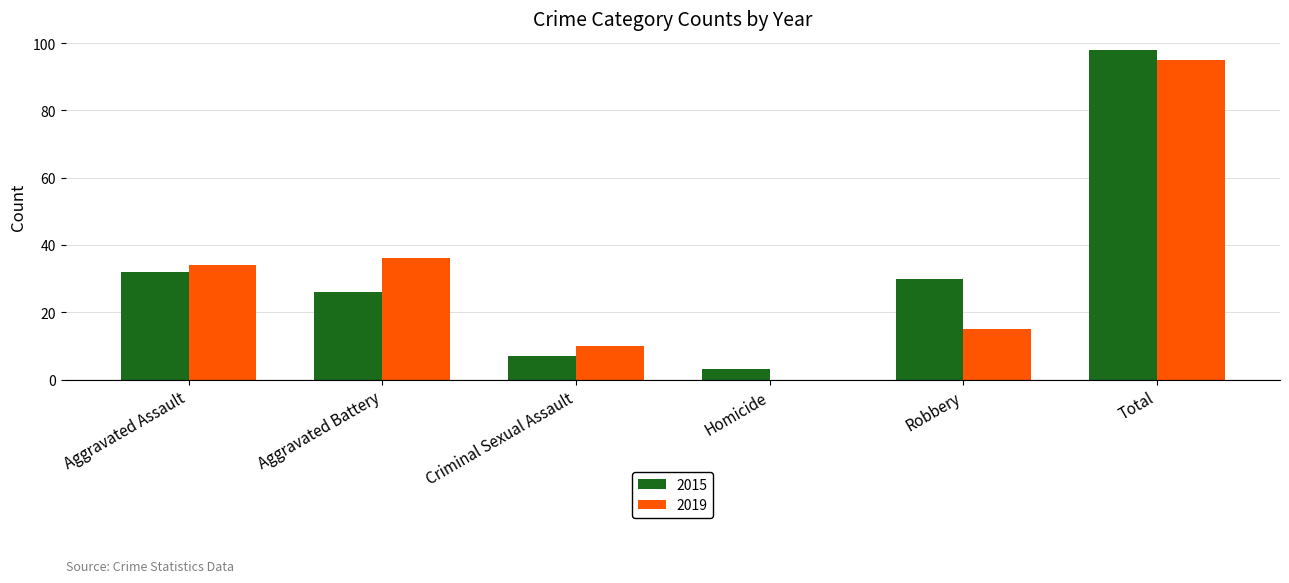

Is the value of 2019 at Homicide greater than the value of 2015 at Aggravated Assault?

No